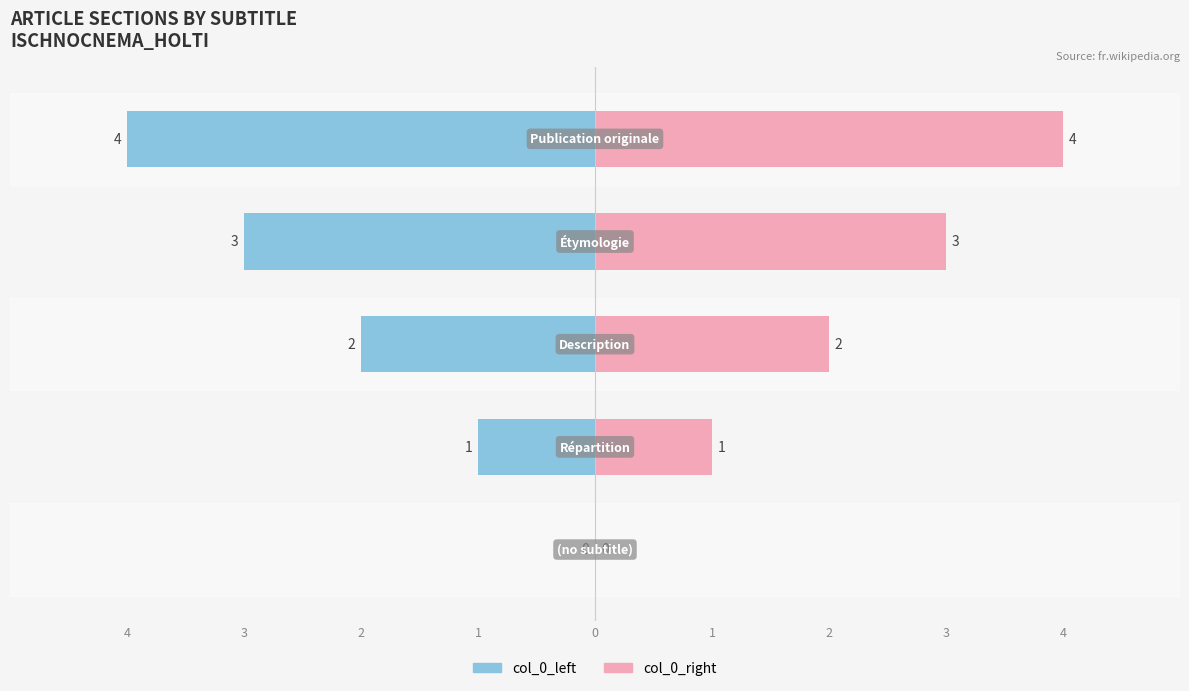

What is the difference between the col_0_left values at 3 and 1?

2